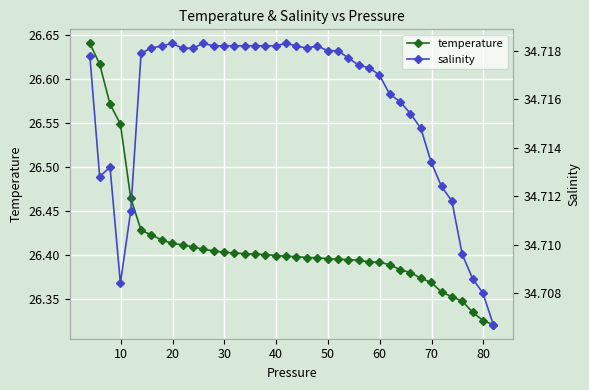

How many temperature values are between 26 and 27?

40